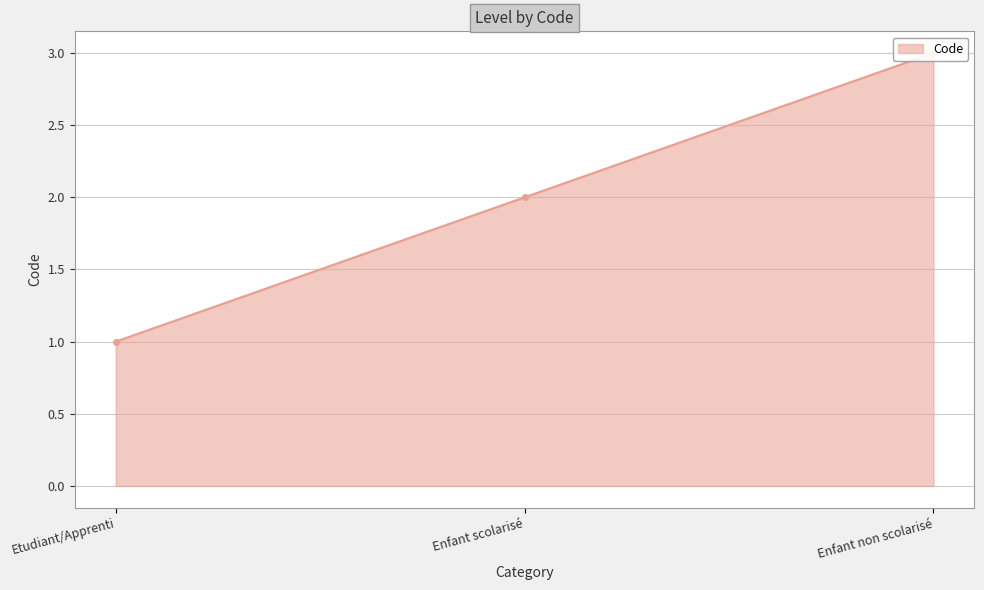

Does the chart have visible grid lines?

Yes